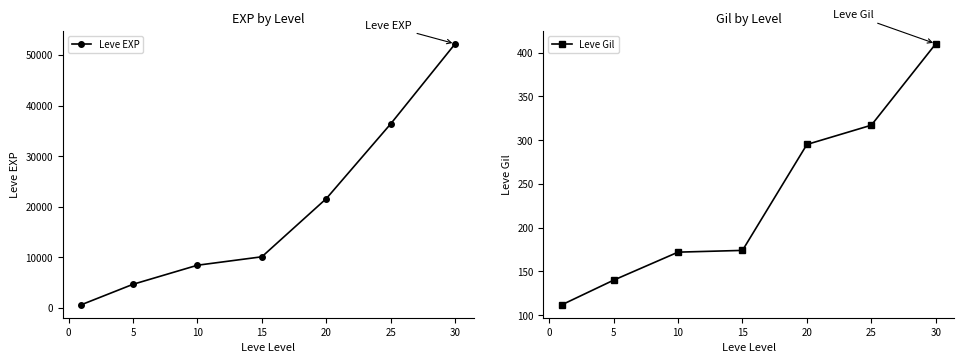

Which series has the largest range (max minus min)?

Leve EXP